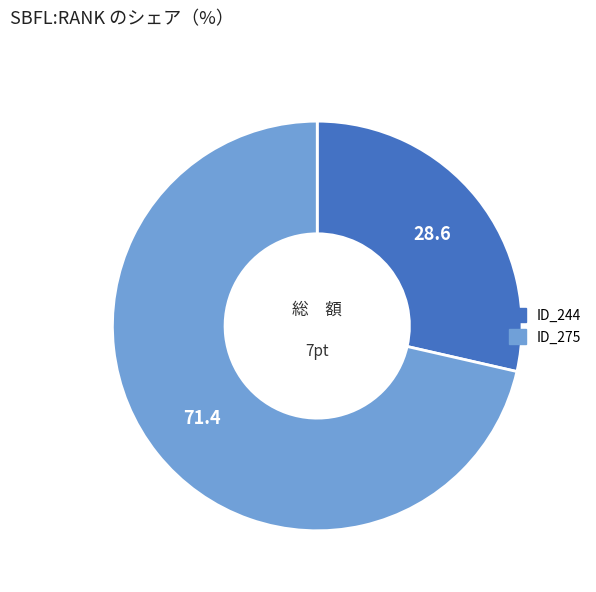

Is there any slice that represents more than half of the pie?

Yes